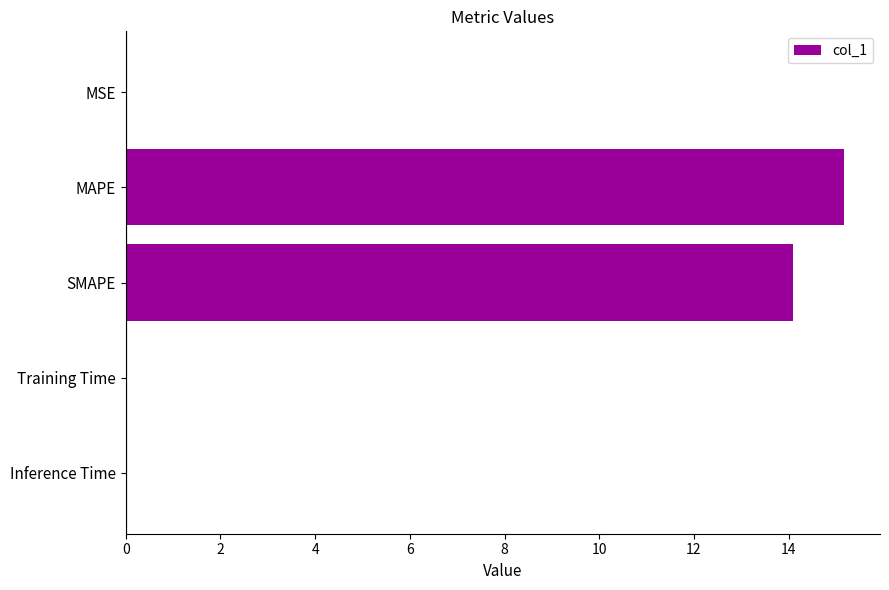

What is the greatest value displayed?

15.2